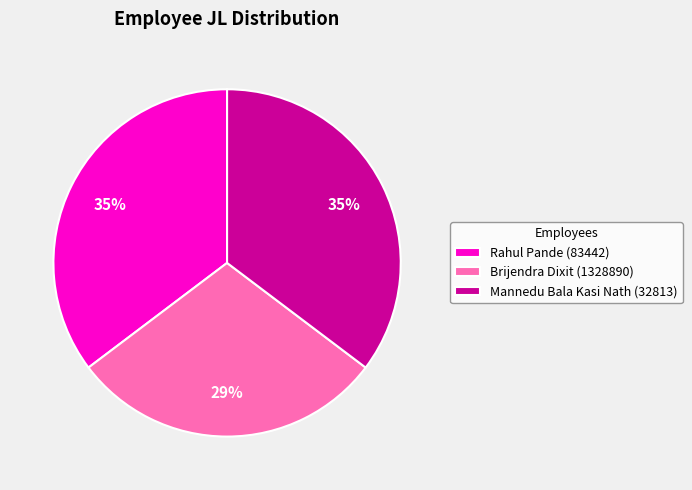

Is there any slice that represents more than half of the pie?

No